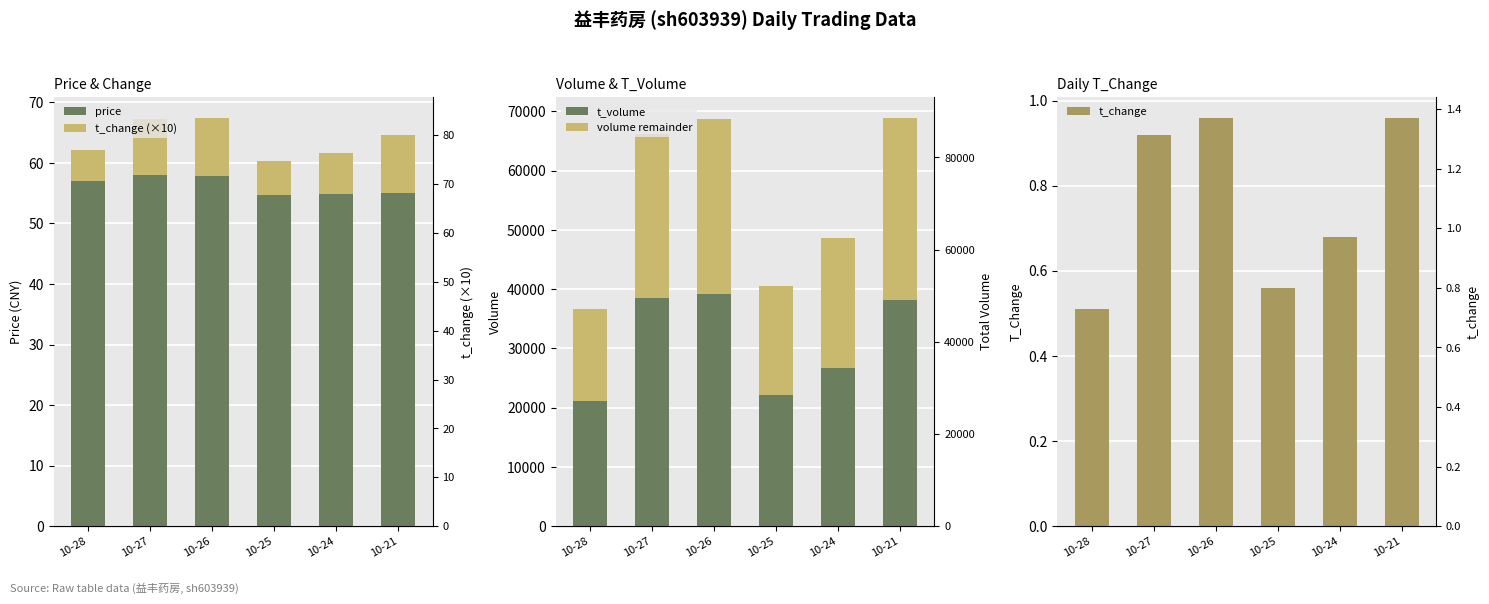

Which series changed the most between 10-26 and 10-24?

t_volume